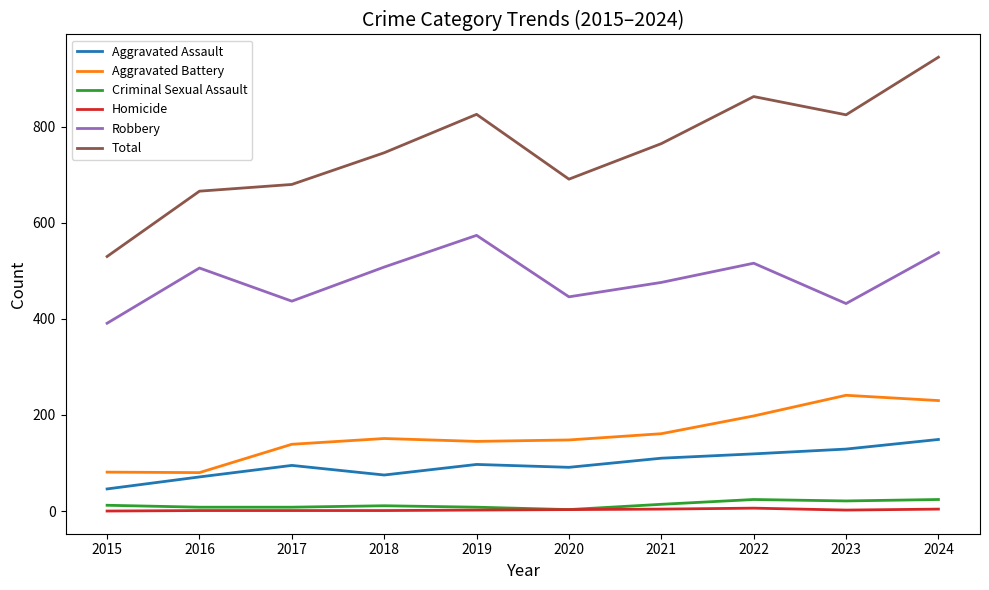

What is the spread (max minus min) of values at 2020?

688